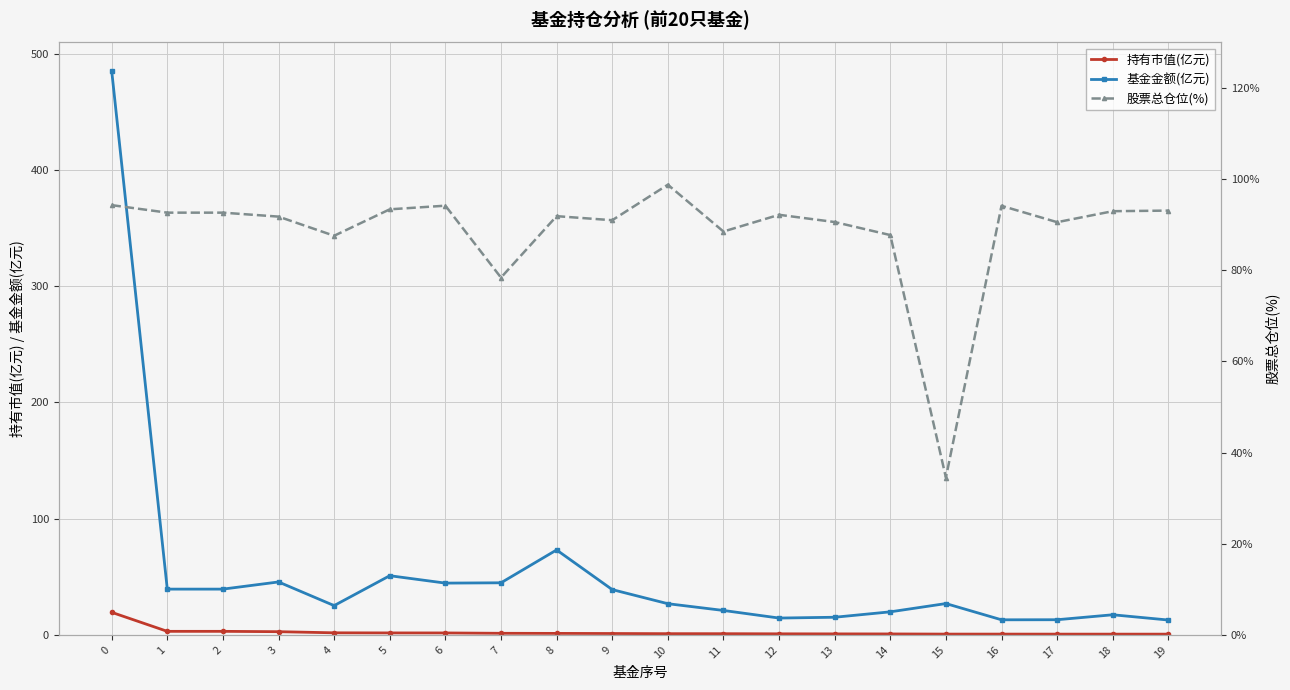

Which series has the largest total across all categories?

股票总仓位(%)